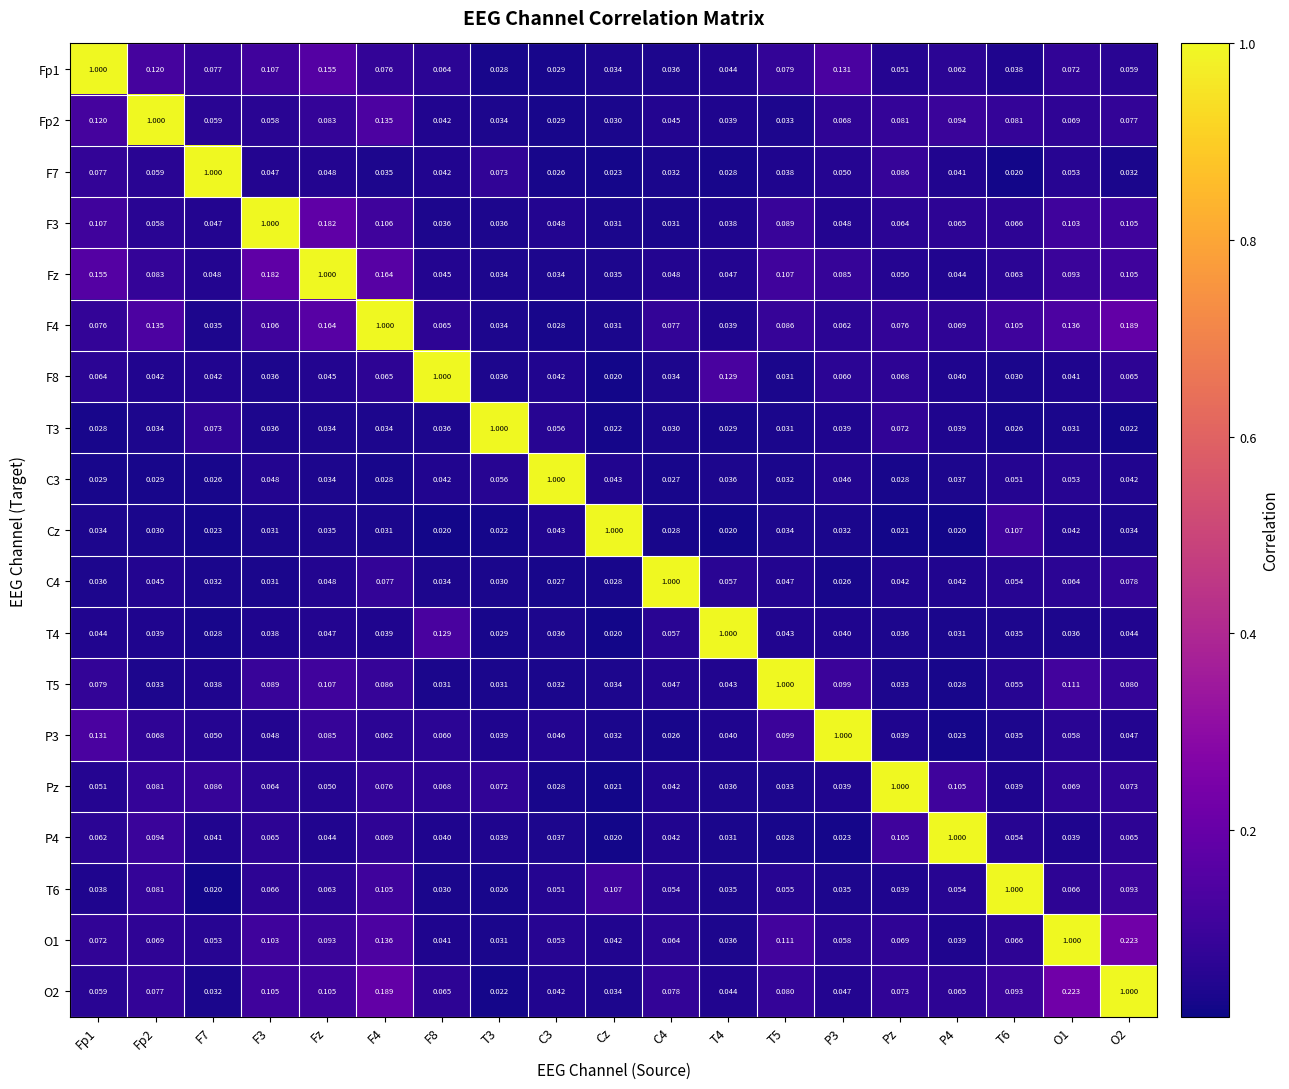

What is the difference between the highest and lowest values at F7?

1.0